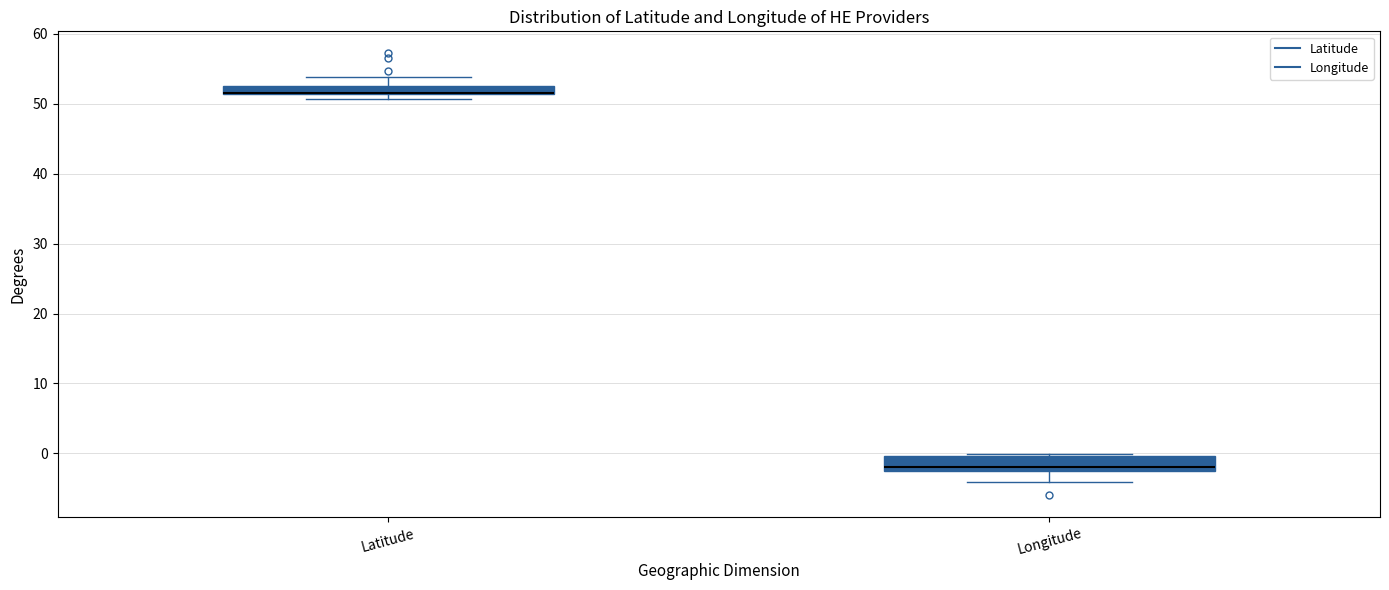

Which box is the tallest, from its lower edge to its upper edge?

Longitude